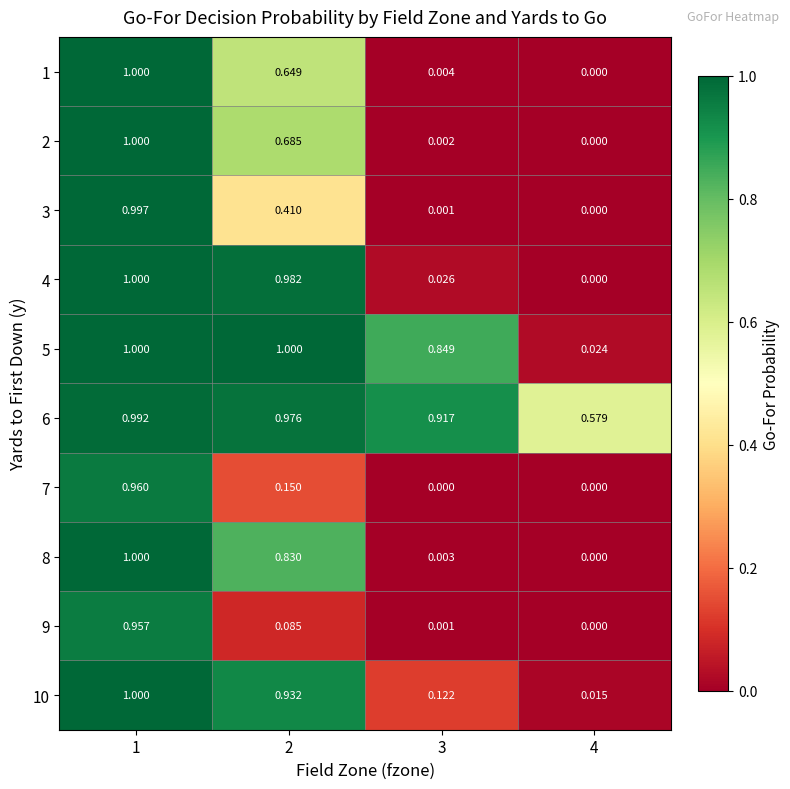

Is the value of 3 at 4 greater than the value of 5 at 4?

No